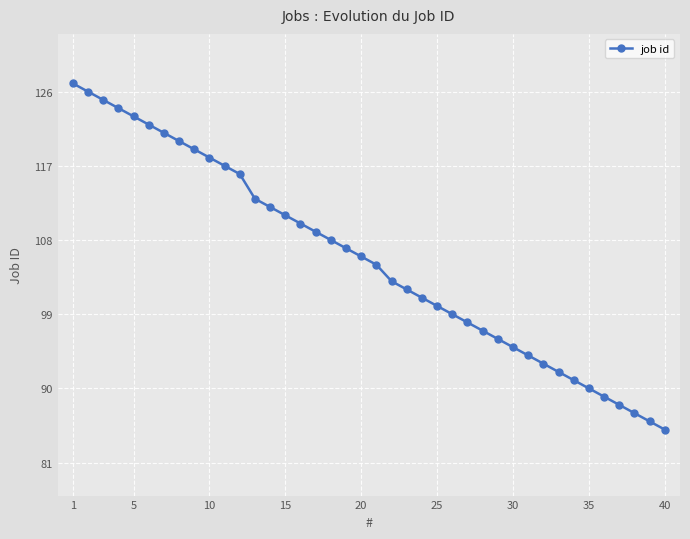

What is the sum of all values?

4225